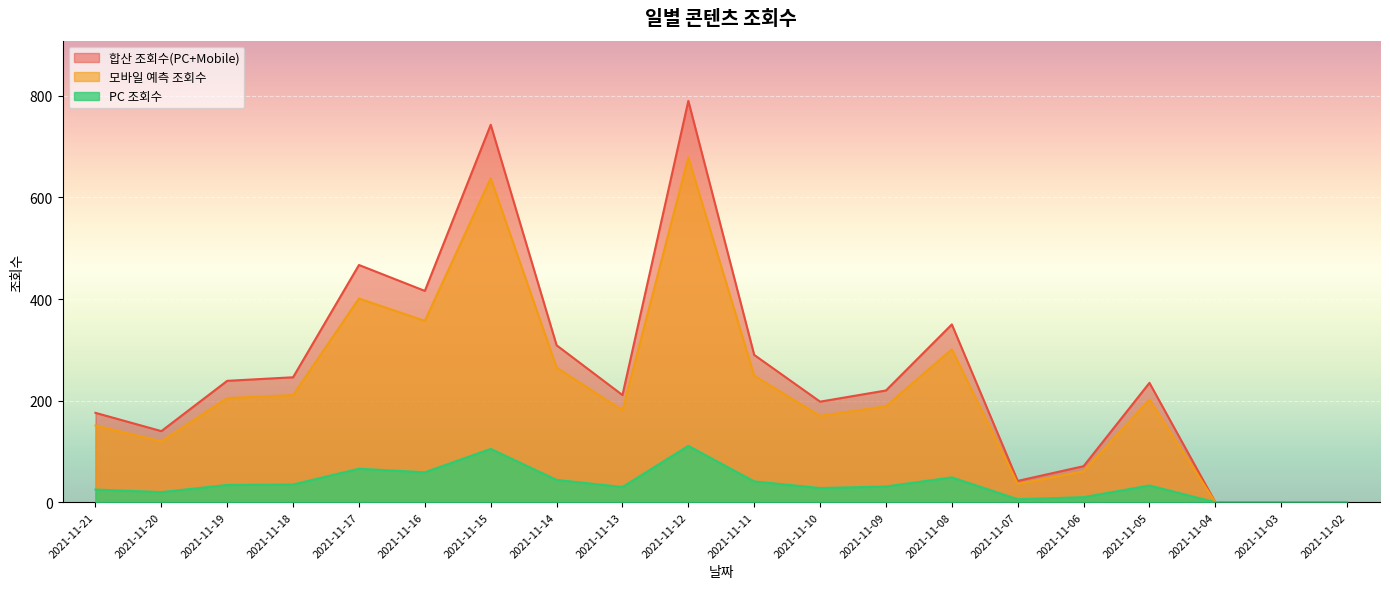

True or false: 모바일 예측 조회수 and 합산 조회수(PC+Mobile) cross at least once.

False